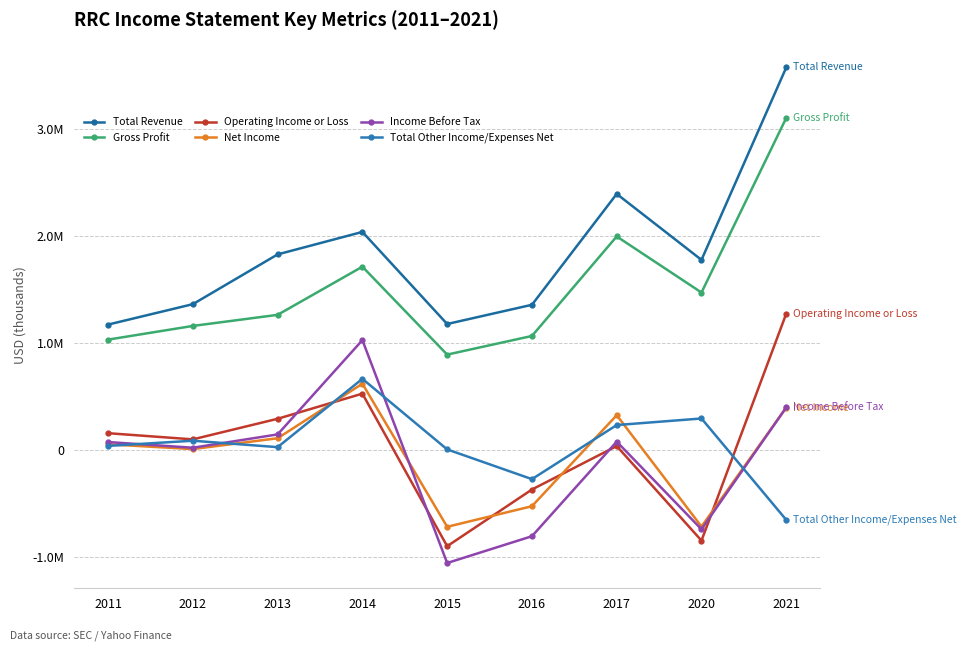

Reading left to right, list all the values displayed in this chart.

Total Revenue: 2011=1176300	2012=1367100	2013=1832300	2014=2042500	2015=1181700	2016=1361300	2017=2397700	2020=1781000	2021=3580400
Gross Profit: 2011=1035700	2012=1163700	2013=1267300	2014=1717500	2015=895600	2016=1069900	2017=2000200	2020=1475900	2021=3108500
Operating Income or Loss: 2011=161000	2012=103300	2013=295700	2014=530700	2015=-895400	2016=-365500	2017=40700	2020=-843200	2021=1278900
Net Income: 2011=57000	2012=12500	2013=113800	2014=623700	2015=-714100	2016=-521600	2017=329400	2020=-711800	2021=401000
Income Before Tax: 2011=78300	2012=25100	2013=149600	2014=1030900	2015=-1052400	2016=-802100	2017=82100	2020=-737300	2021=402000
Total Other Income/Expenses Net: 2011=42300	2012=90600	2013=30500	2014=669200	2015=9500	2016=-268500	2017=237100	2020=298500	2021=-649500